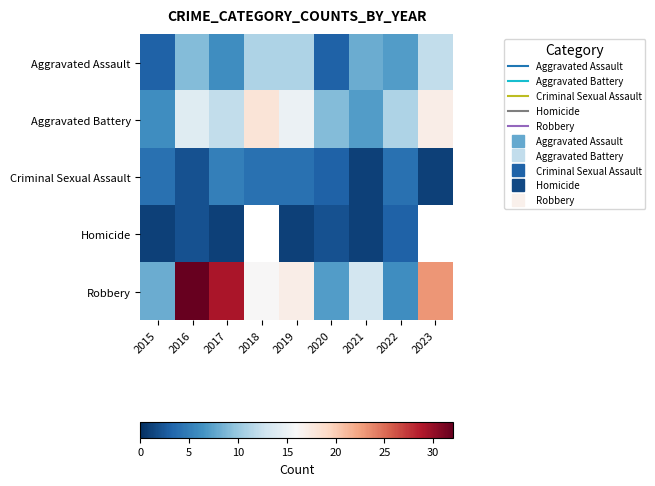

Rank the series at 2016 from lowest to highest value.

Criminal Sexual Assault, Homicide, Aggravated Assault, Aggravated Battery, Robbery